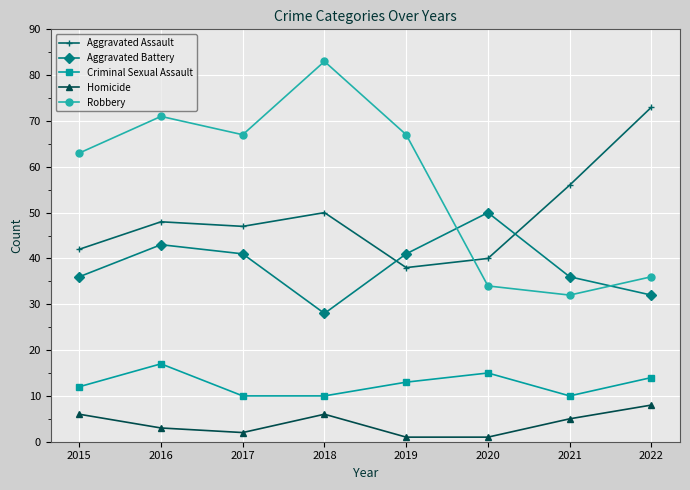

Reading left to right, what are all the values shown in this chart?

Aggravated Assault: 42	48	47	50	38	40	56	73
Aggravated Battery: 36	43	41	28	41	50	36	32
Criminal Sexual Assault: 12	17	10	10	13	15	10	14
Homicide: 6	3	2	6	1	1	5	8
Robbery: 63	71	67	83	67	34	32	36